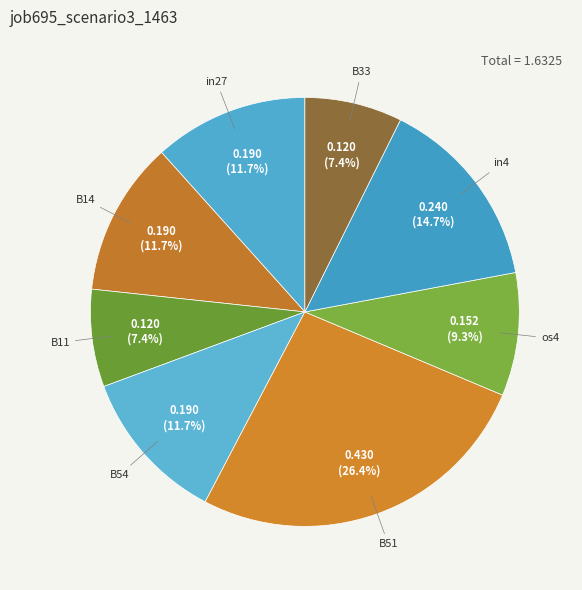

Does B33 account for over 50% of the chart?

No